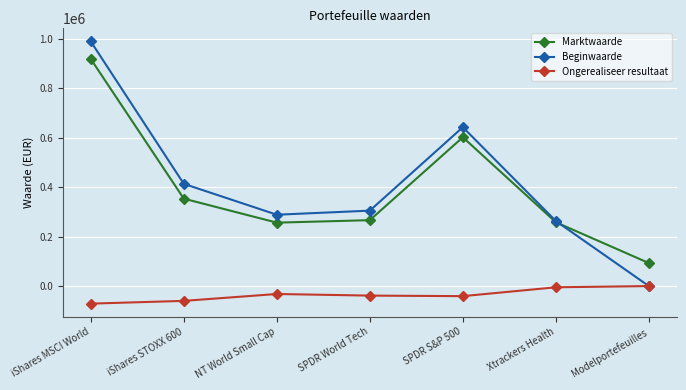

Is the value of Beginwaarde at iShares MSCI World greater than the value of Marktwaarde at SPDR World Tech?

Yes